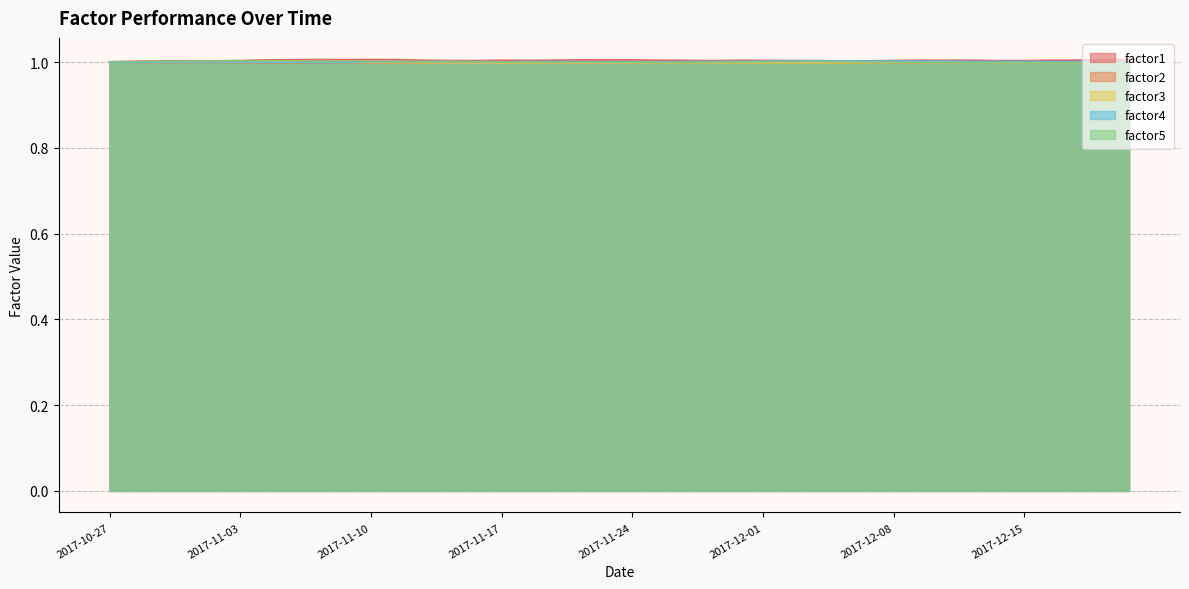

True or false: factor1 has a value of 1.0 at 2017-11-02.

True